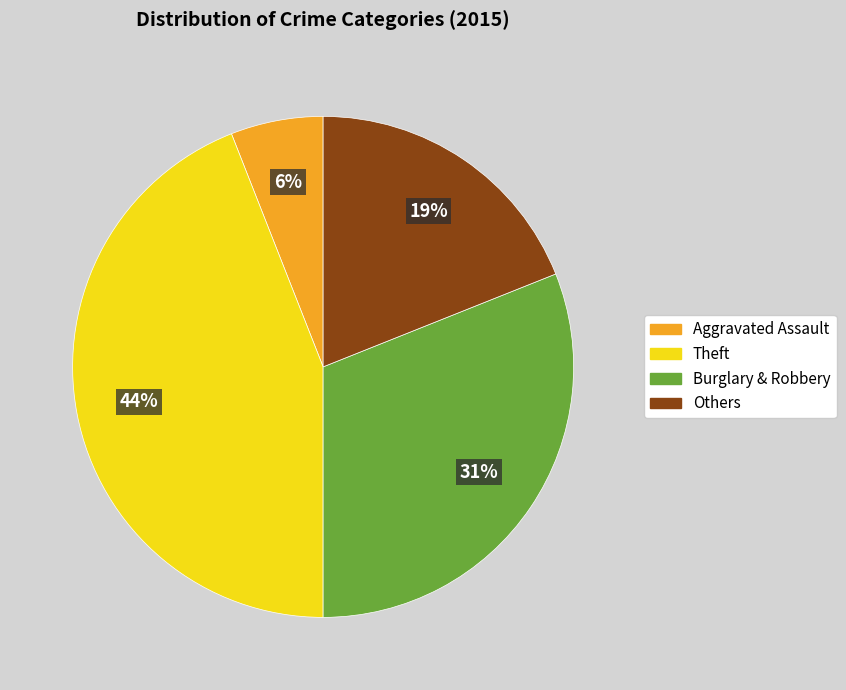

To the nearest percent, what is the difference between the largest and smallest slice percentages?

38%